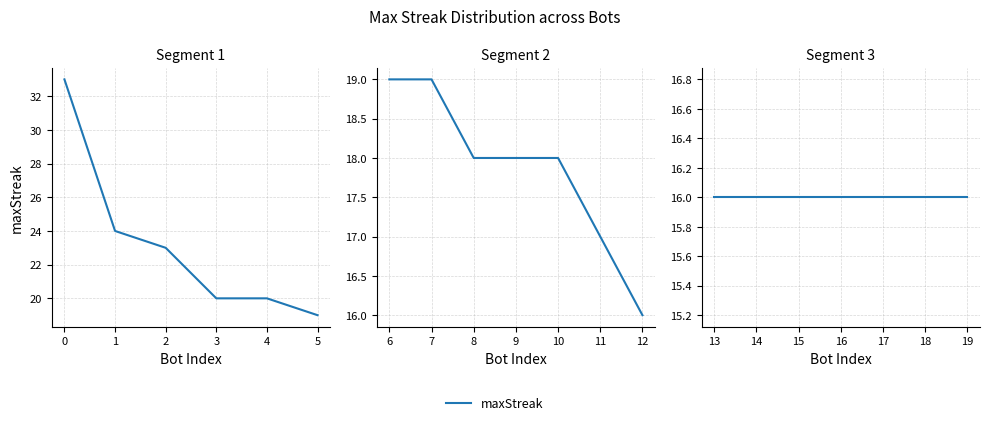

Does the chart display data point markers on the line(s)?

No